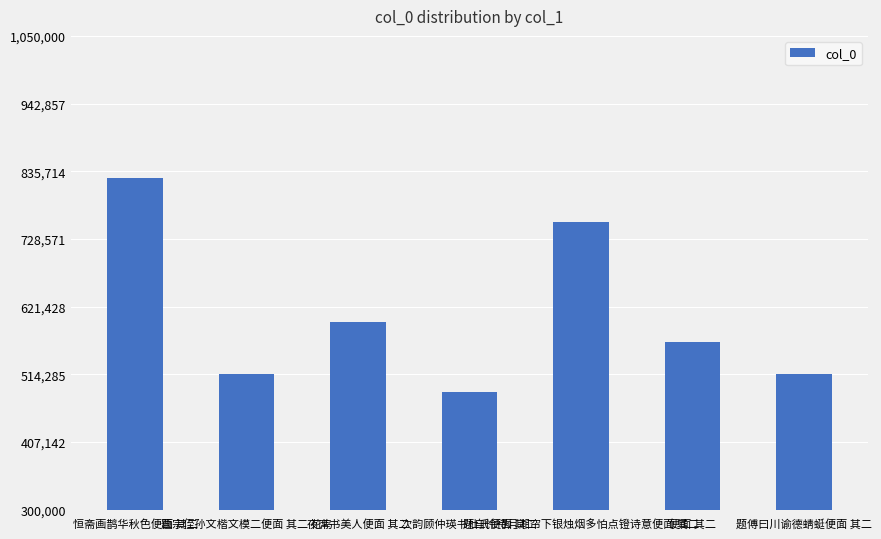

The value at 次韵顾仲瑛书杜氏便面 其二 is 687321. True or false?

False